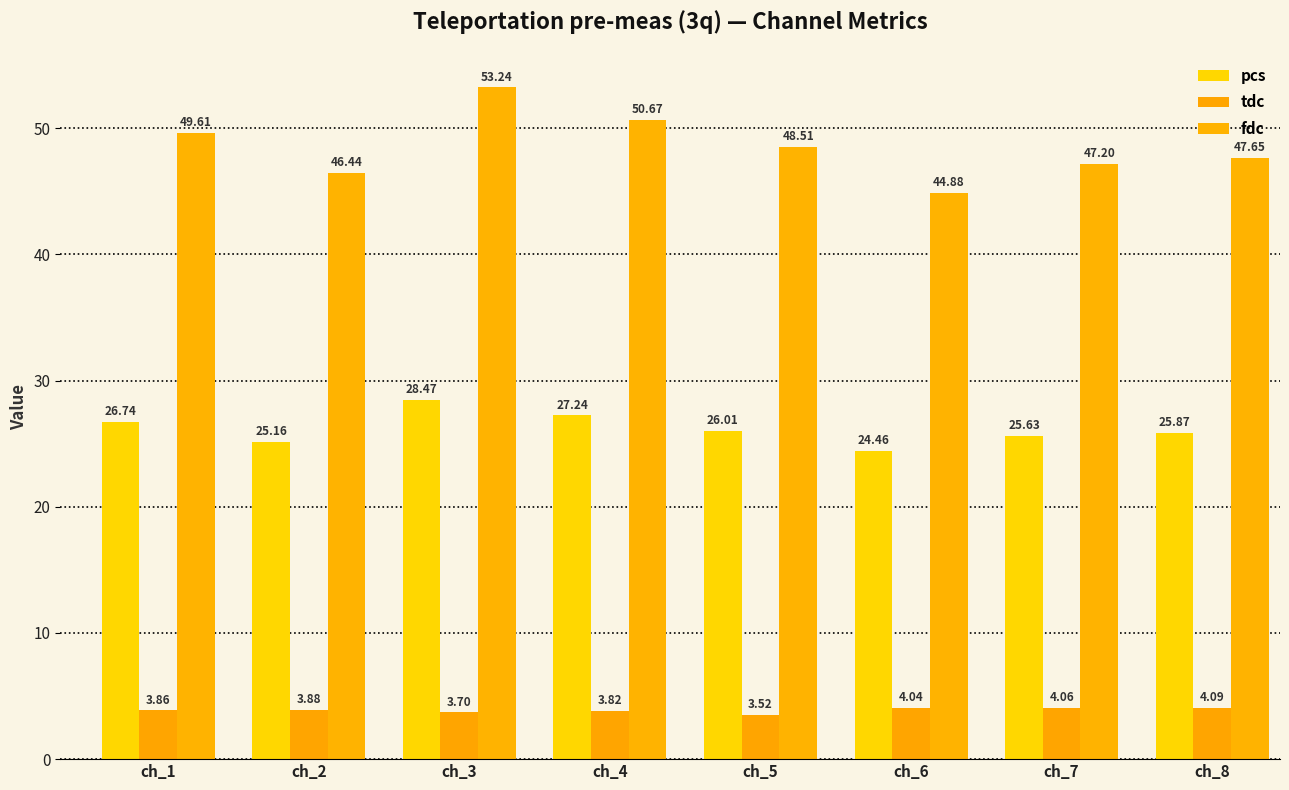

What is the value of the tdc bar at the 1st from the left?

3.9